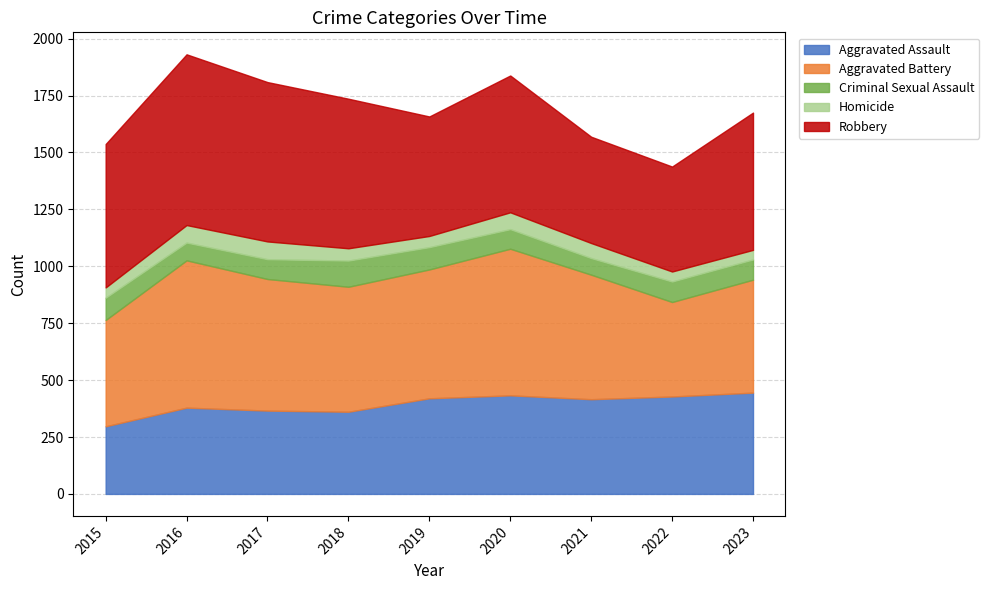

At which category is the sum across all series the highest?

2016